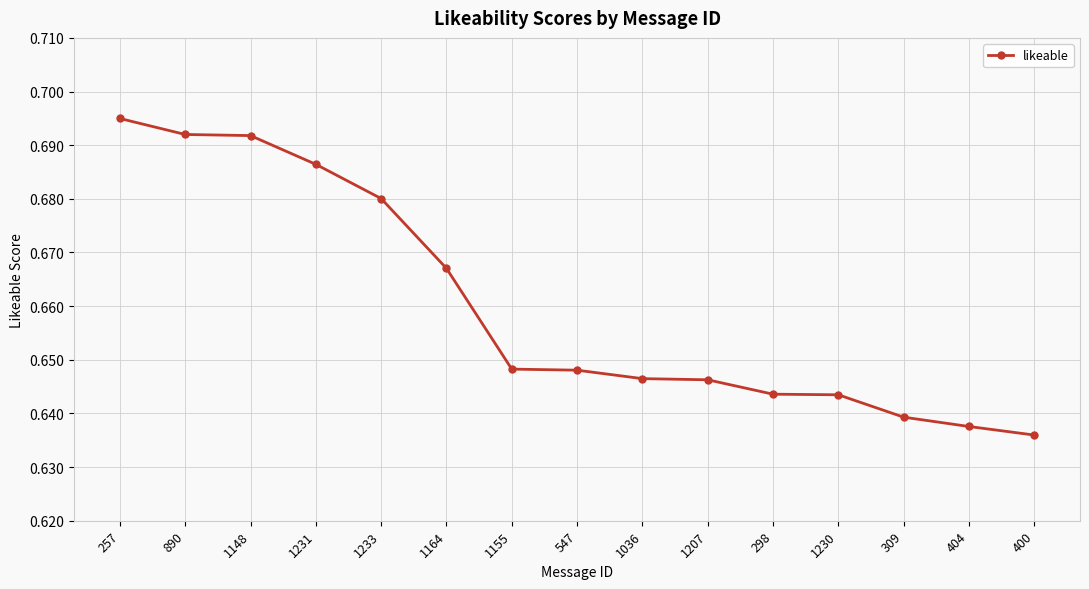

Which category has the lowest value across all series?

400